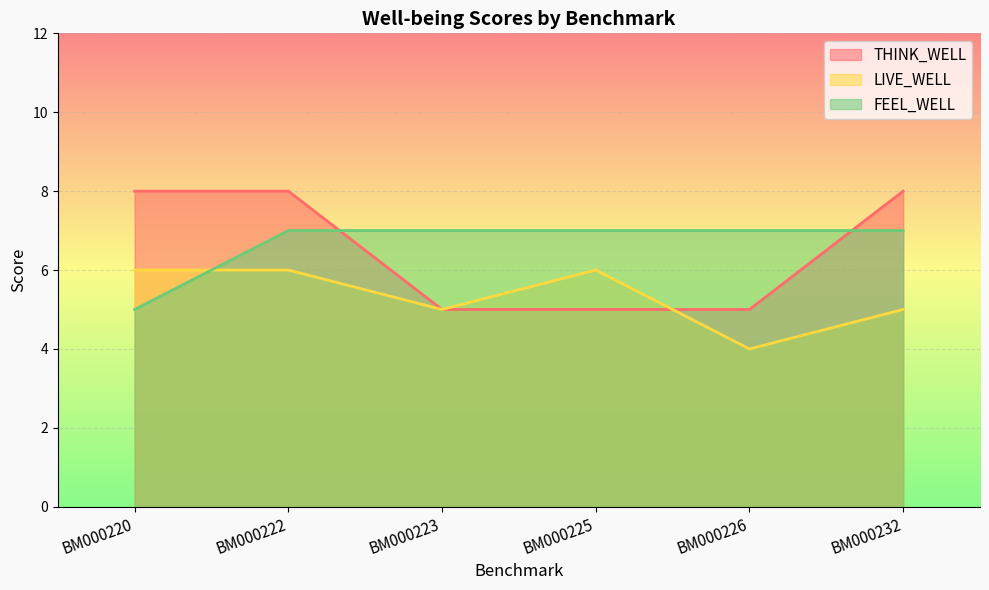

What is the average value of the LIVE_WELL series?

5